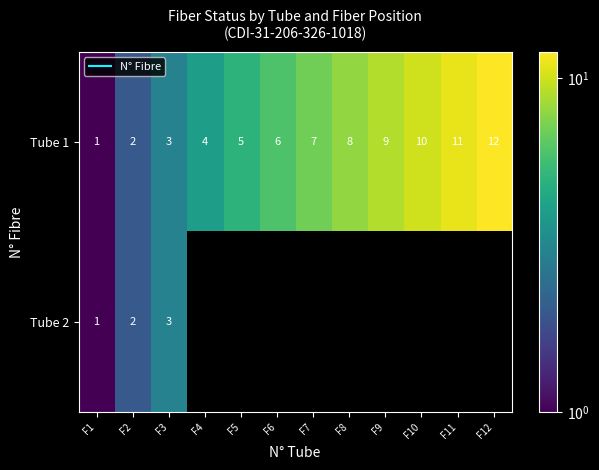

List the labels in order of Tube 1 value, largest first.

F12, F11, F10, F9, F8, F7, F6, F5, F4, F3, F2, F1